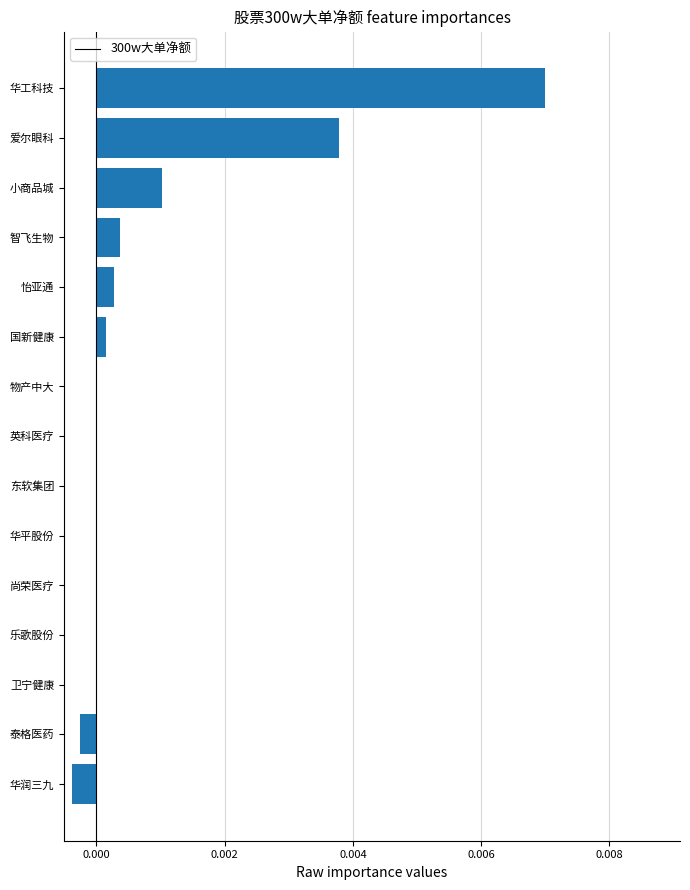

Which label corresponds to the largest value in the chart?

华工科技